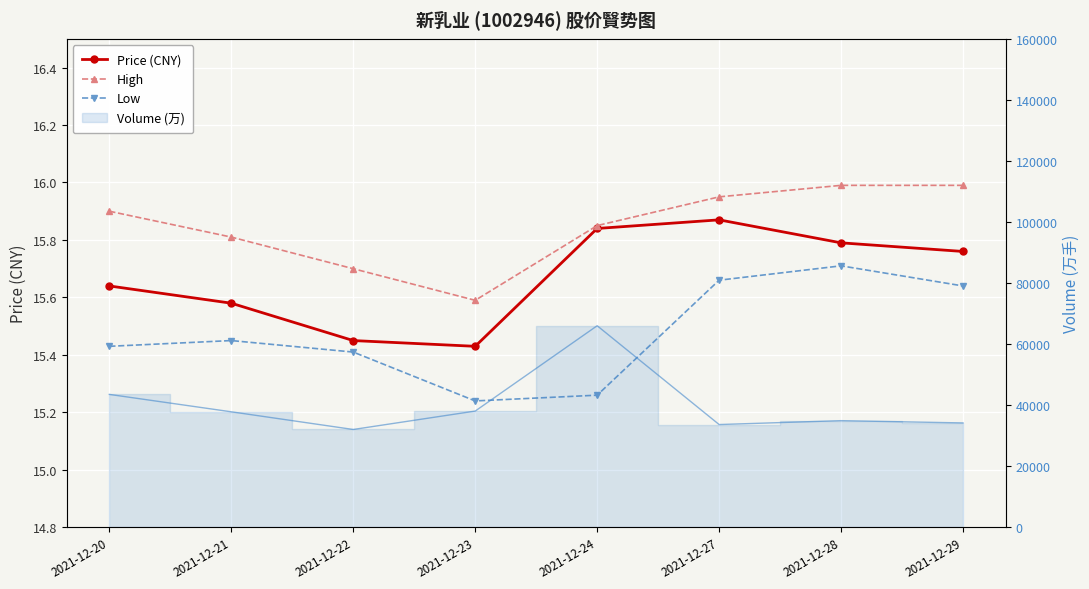

True or false: High and Low intersect in this chart.

False